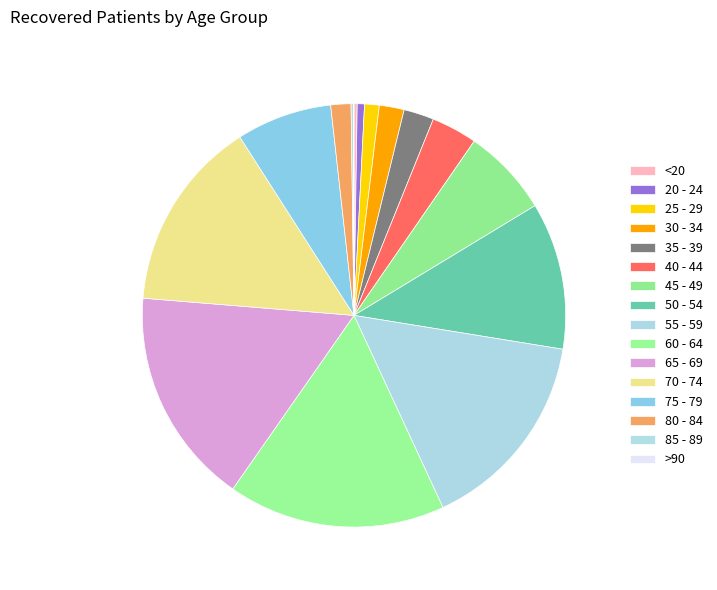

How many slices are in this pie chart?

16